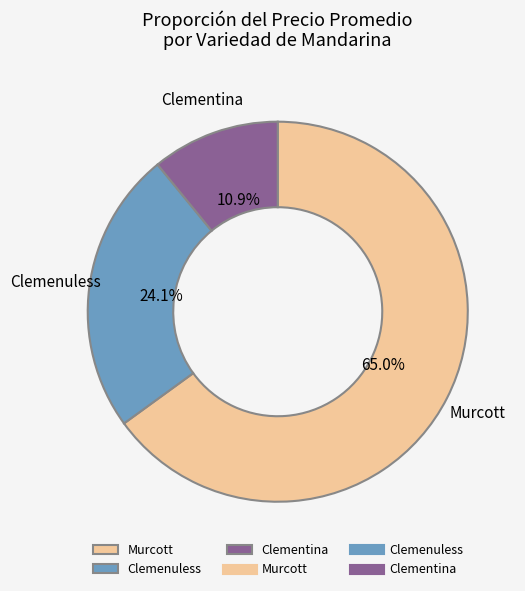

True or false: Clemenuless accounts for 1% of the total.

False